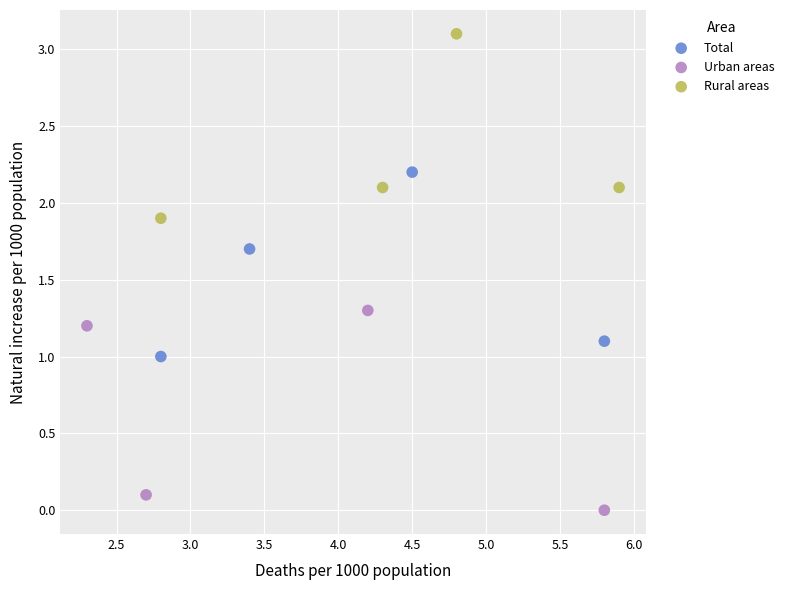

Which series contains the highest Y value?

Rural areas